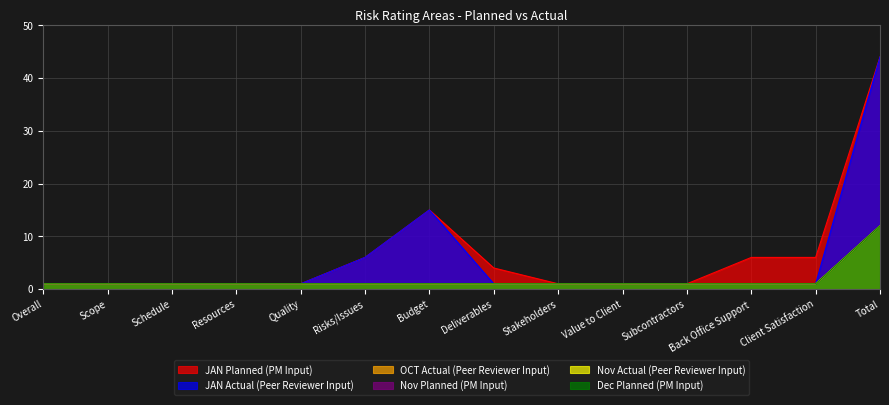

Between Schedule and Budget, which series saw the biggest shift?

JAN Planned (PM Input)